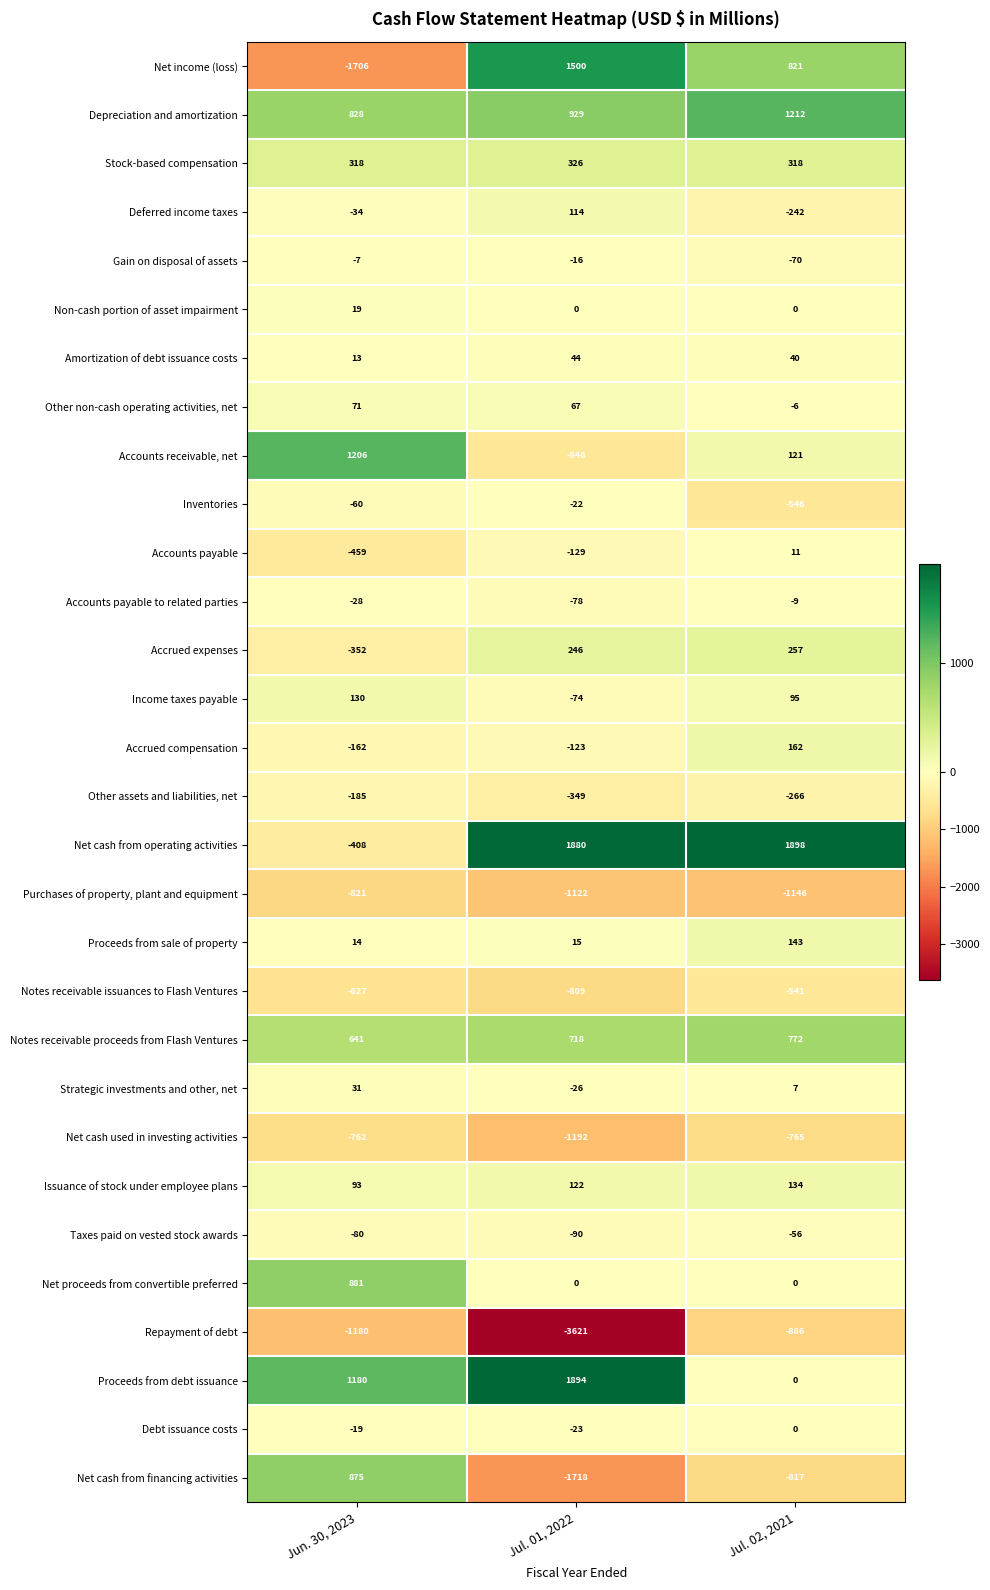

At which label does Accounts payable to related parties first exceed -28?

Jul. 02, 2021